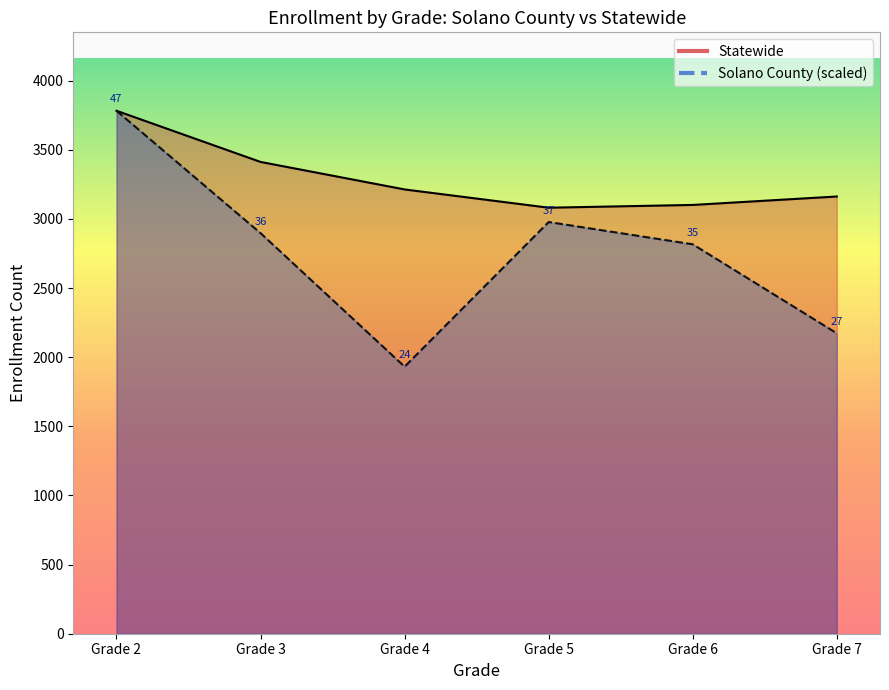

Is the value of Solano County at Grade 7 greater than the value of Statewide at Grade 4?

No